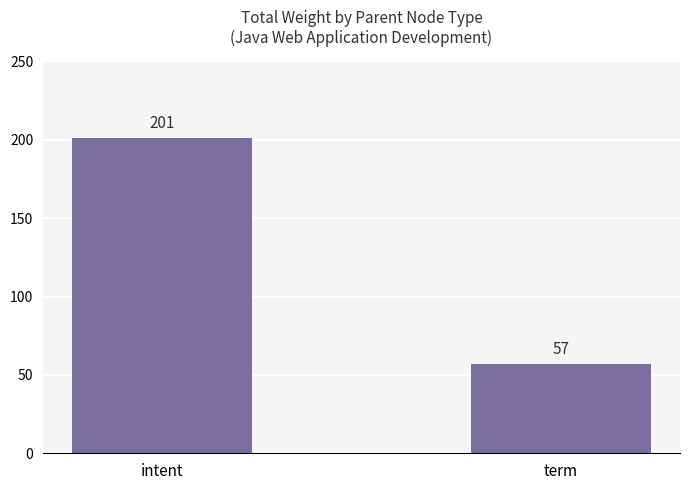

What is the label of the 2nd bar from the right?

intent